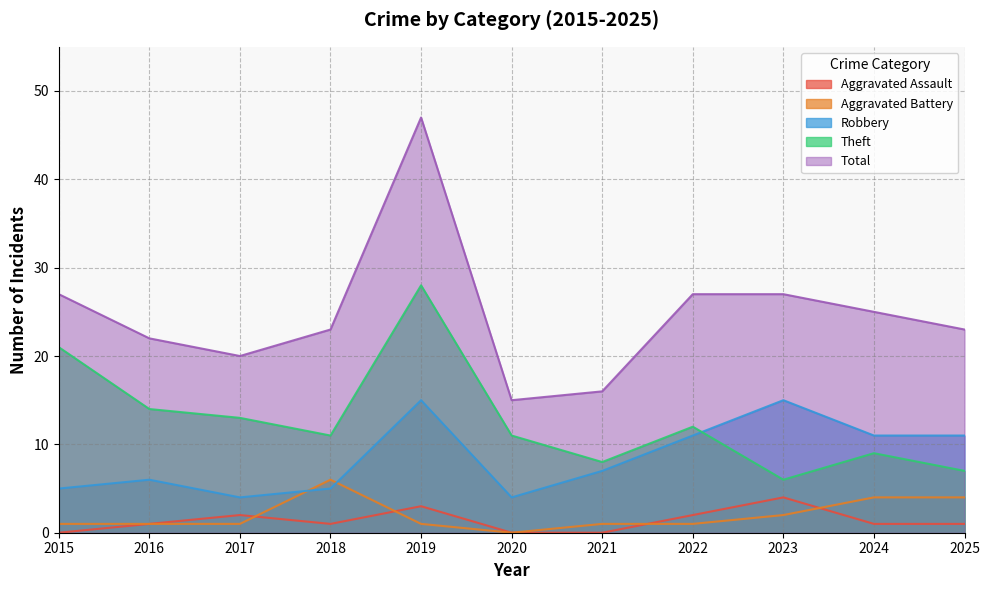

What is the sum of the Total values at 2023 and 2018?

50